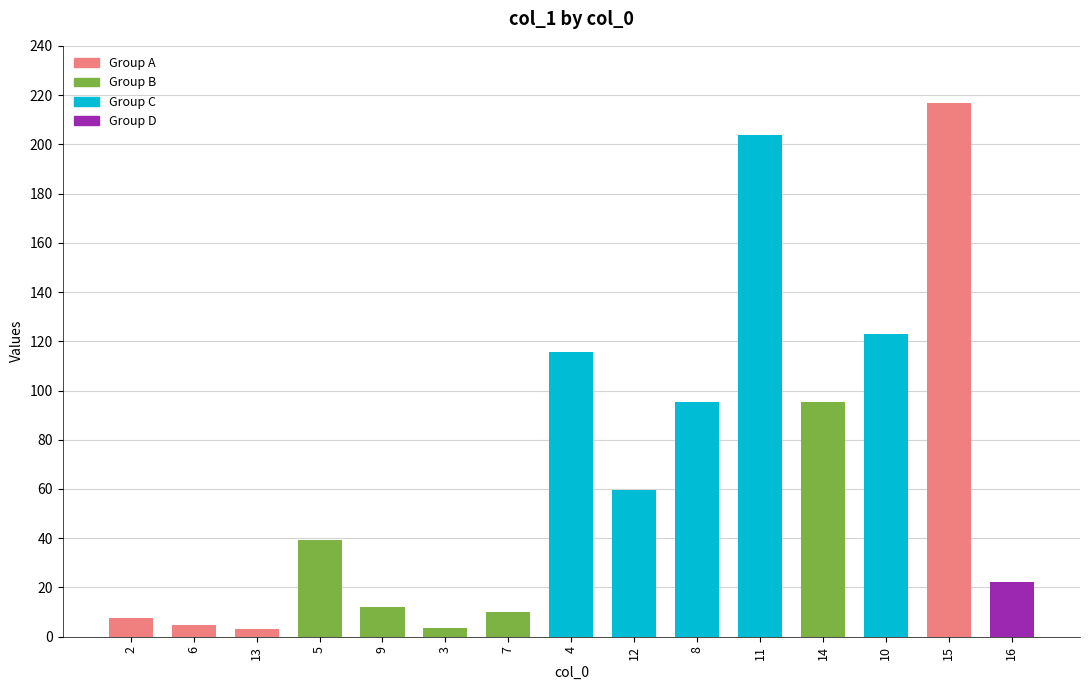

What is the maximum value shown in the chart?

216.7